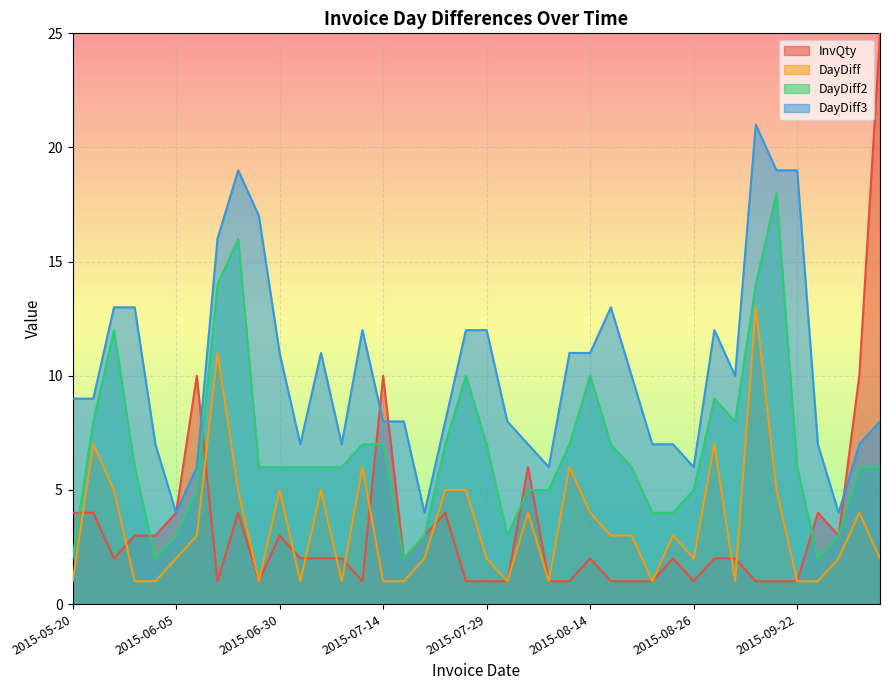

Which category has the highest value across all series?

2015-10-01